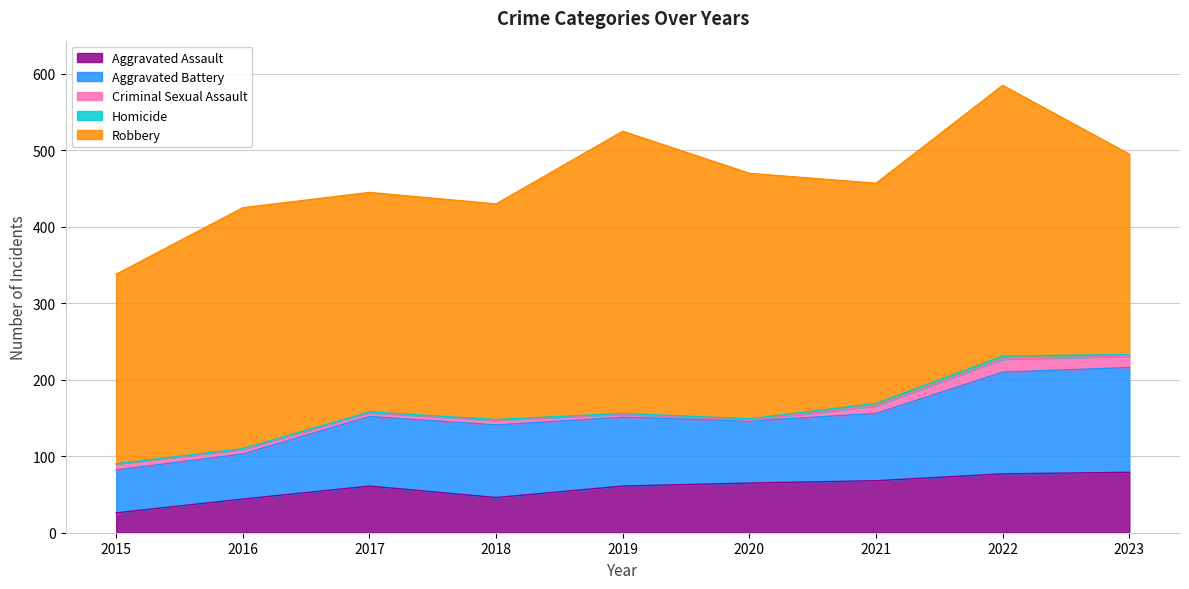

Does the chart have visible grid lines?

Yes